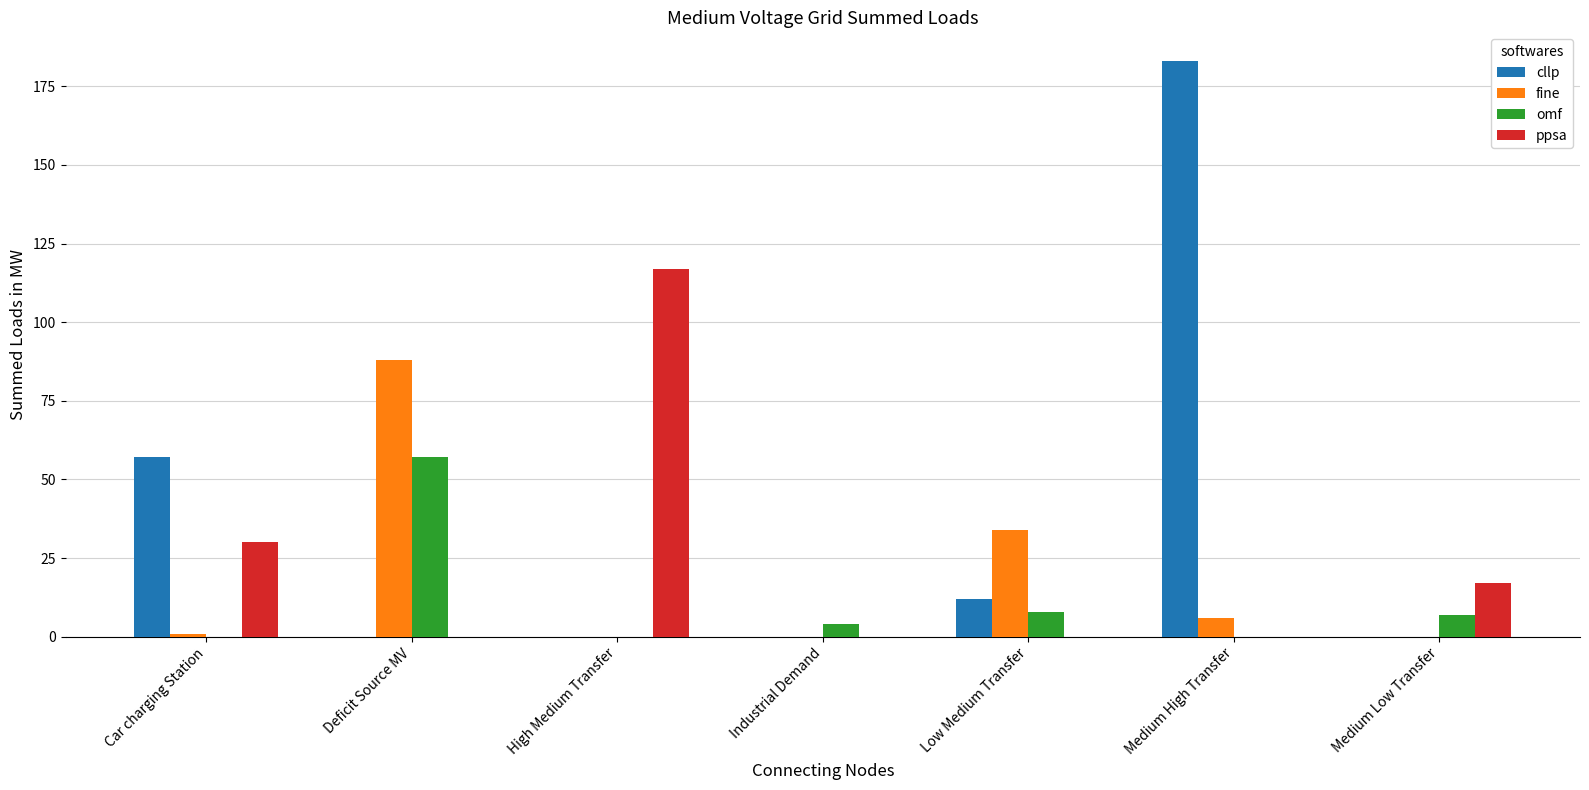

What is the average value of the fine series?

18